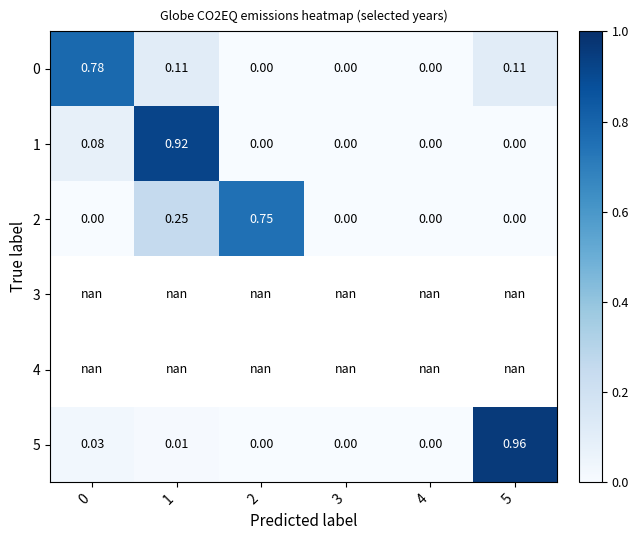

The 1 series shows 0.6 at 3. True or false?

False